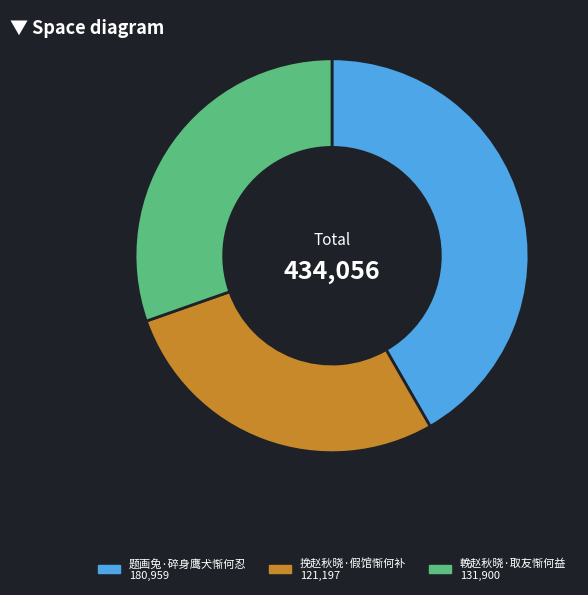

The 挽赵秋晓·假馆惭何补 slice represents 19% of the pie. True or false?

False